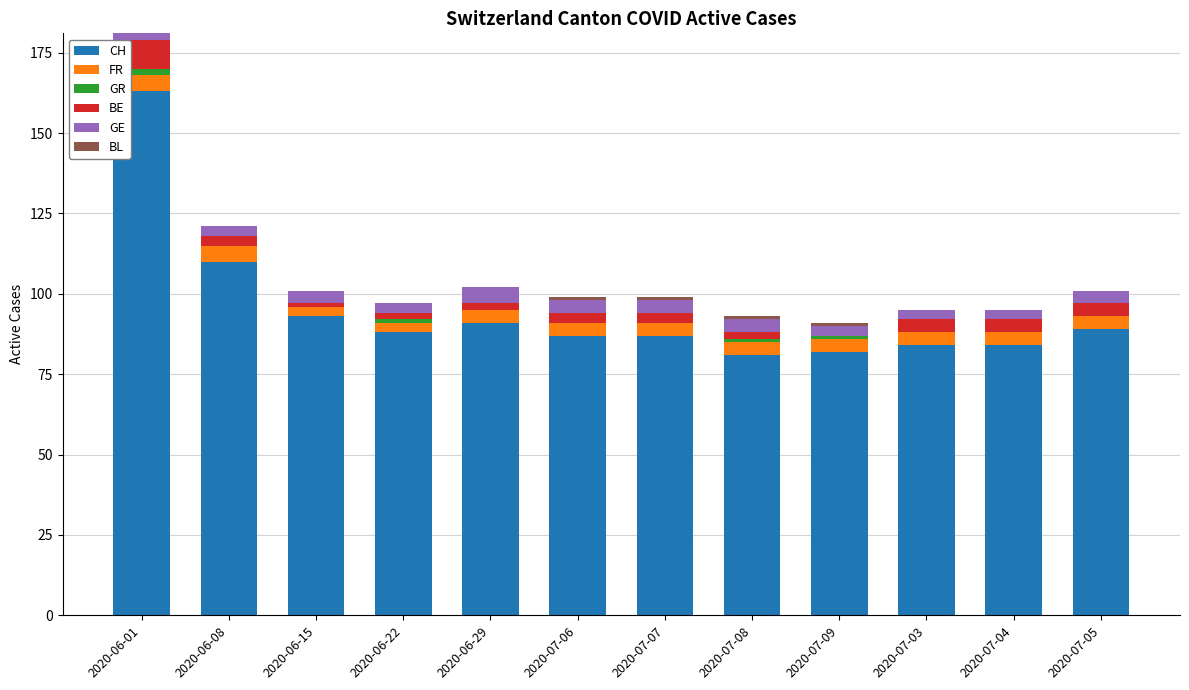

How many distinct data groups are displayed?

6